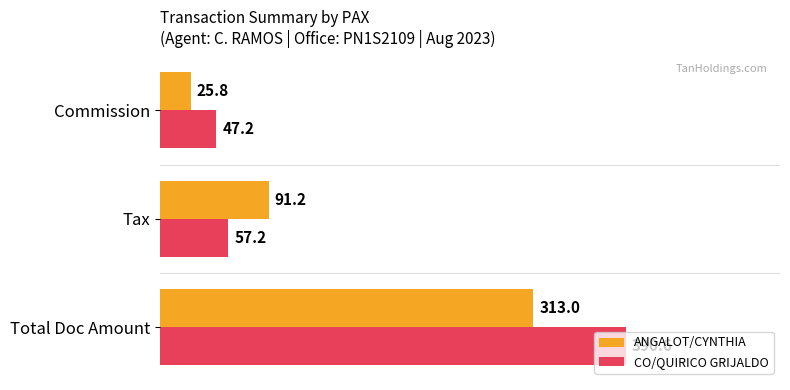

What is the spread (max minus min) of values at Tax?

34.0